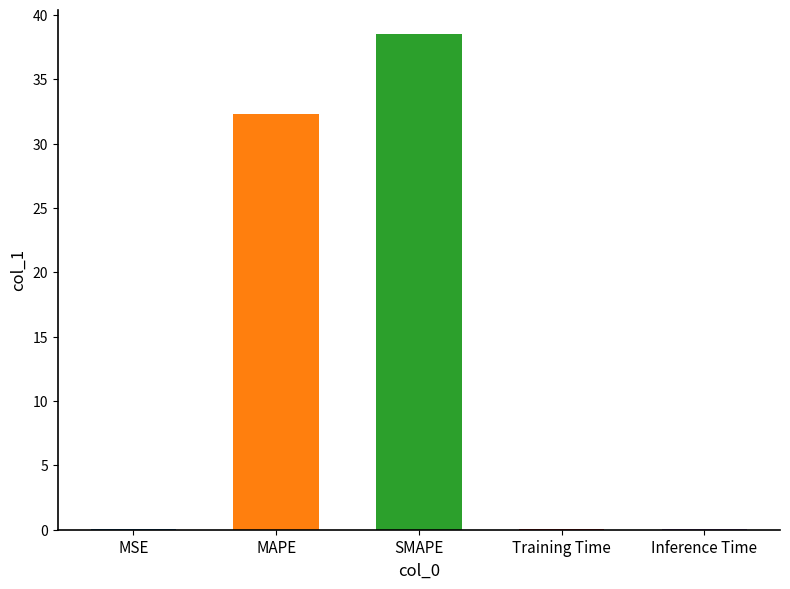

Between MSE and Inference Time, which is larger?

Inference Time